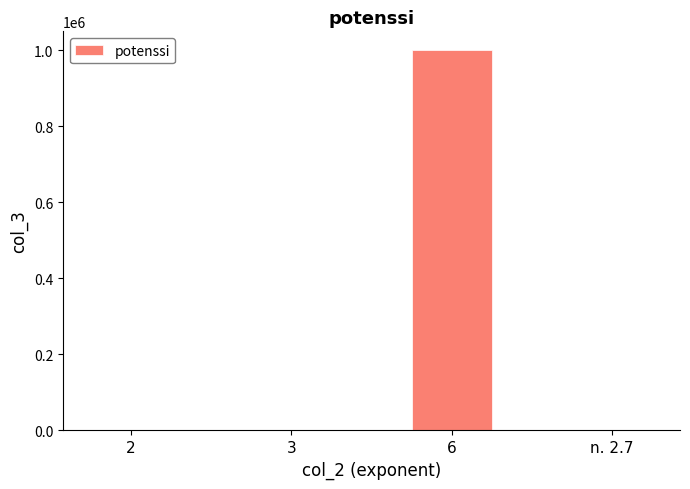

At which category does the chart reach its peak across all series?

6